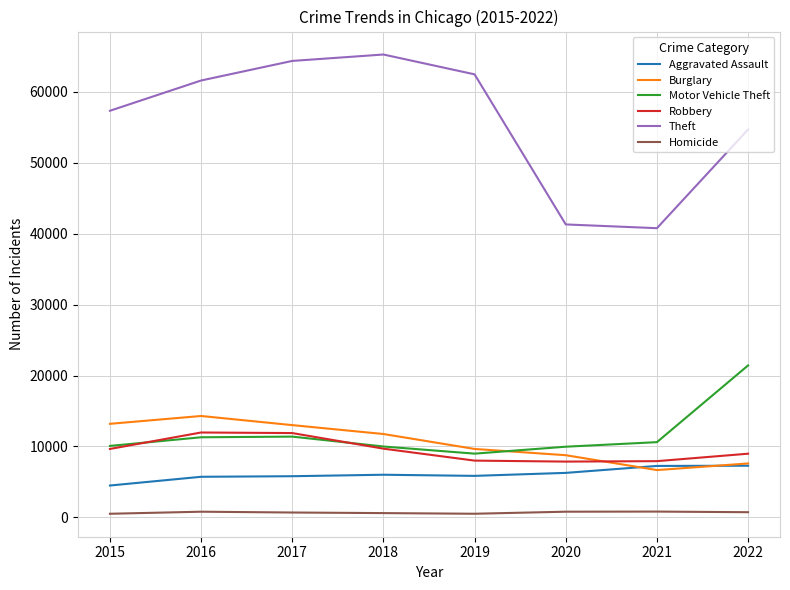

At which label does Burglary reach its peak?

2016